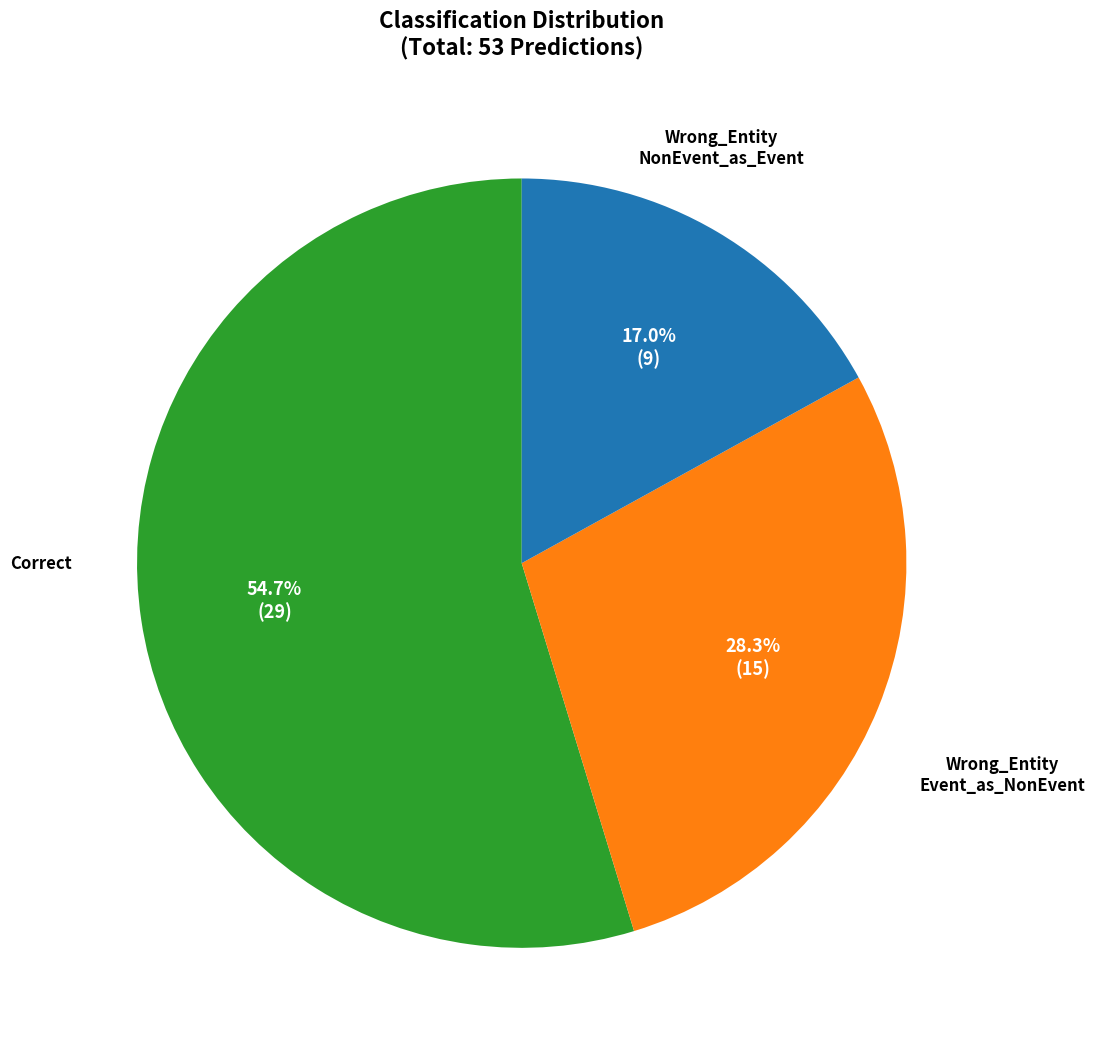

Is there a majority slice in this chart?

Yes